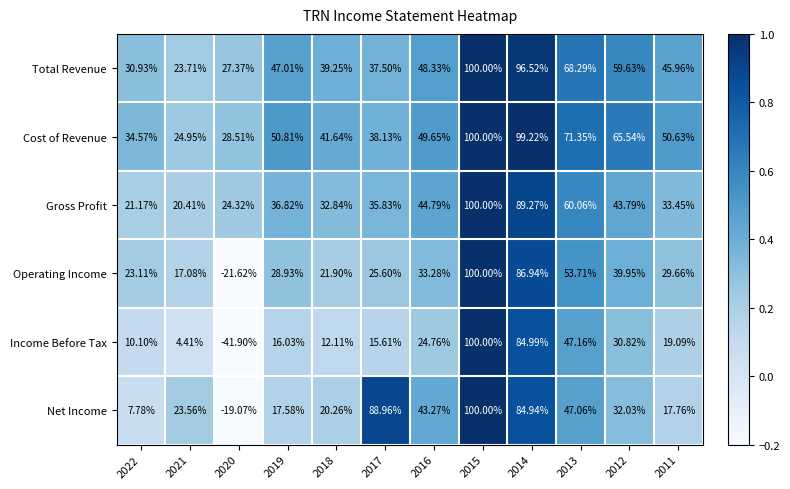

At 2019, list the series in order from largest to smallest.

Cost of Revenue, Total Revenue, Gross Profit, Operating Income, Net Income, Income Before Tax